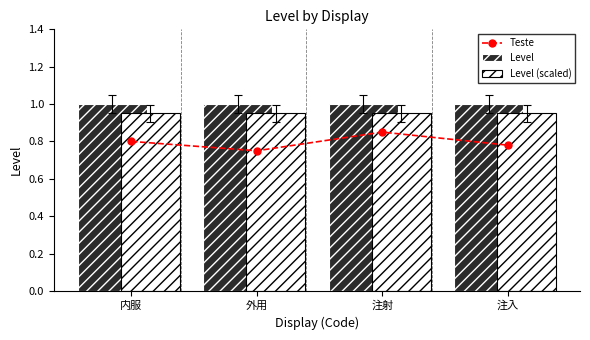

Rank the series by their average value, from lowest to highest.

Teste, Level (scaled), Level